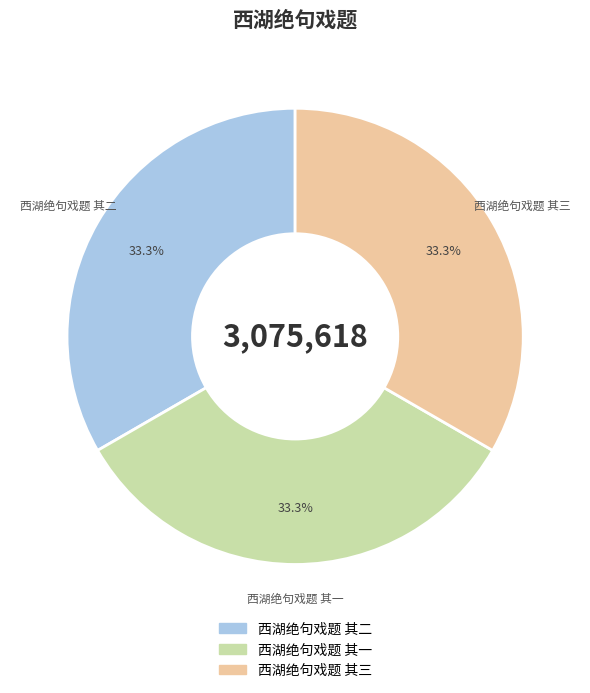

How many slices are in this pie chart?

3